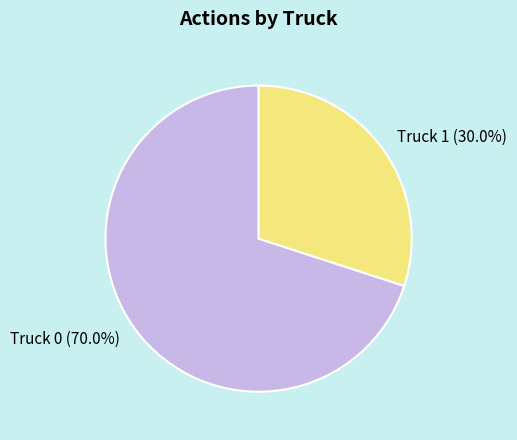

Which slice represents more than half of the pie?

Truck 0